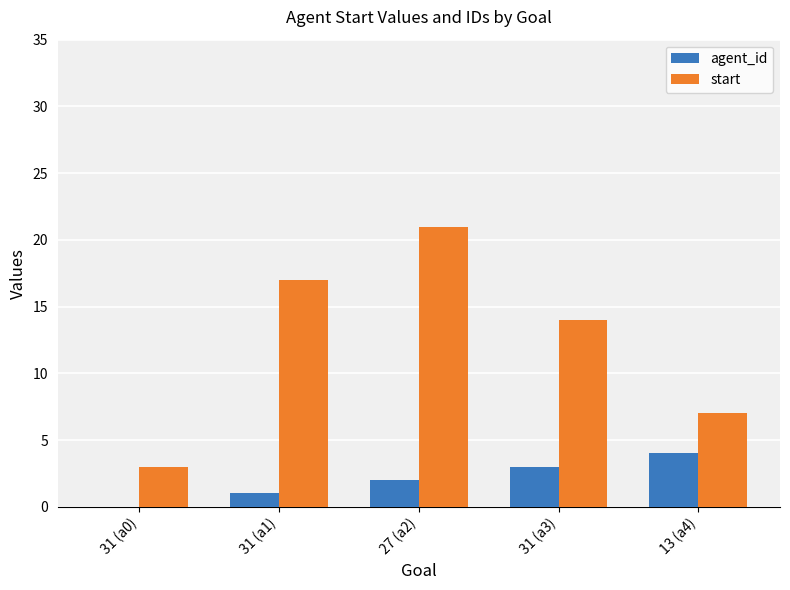

How many groups of bars are there?

5